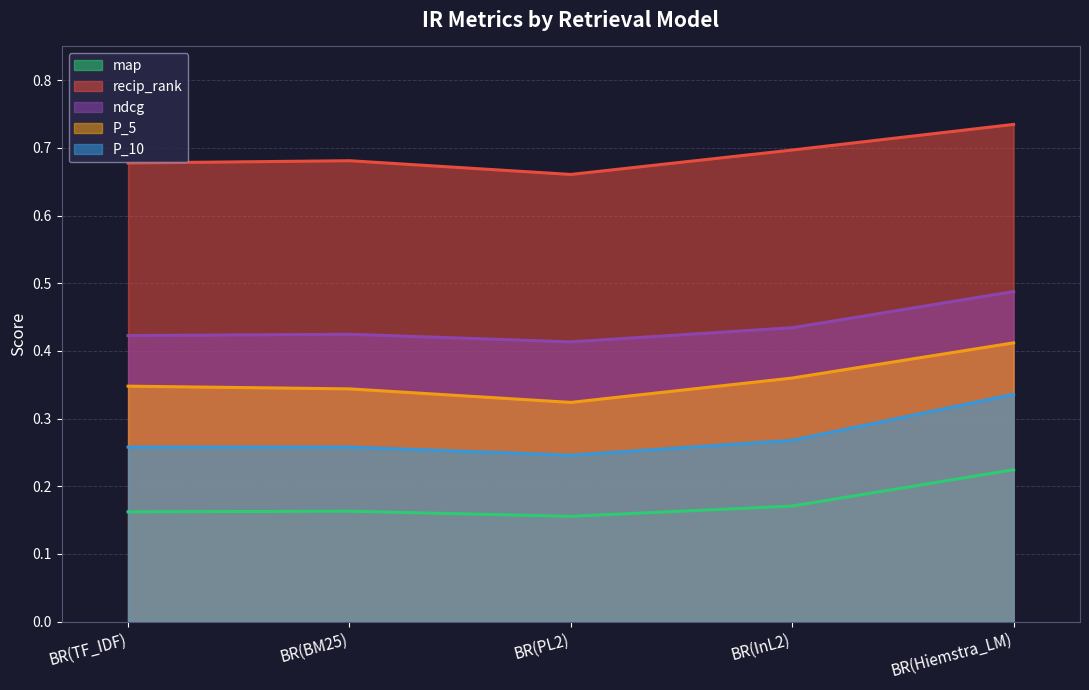

True or false: P_10 has more than 0 interior local peaks.

False